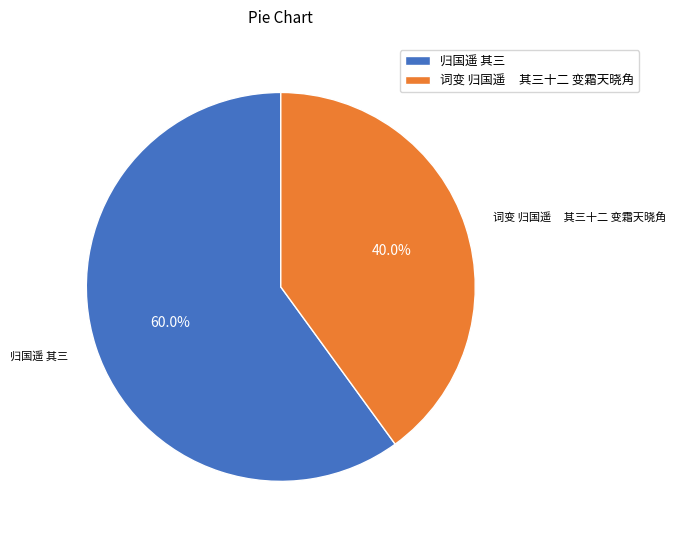

Which slice is the largest?

归国遥 其三